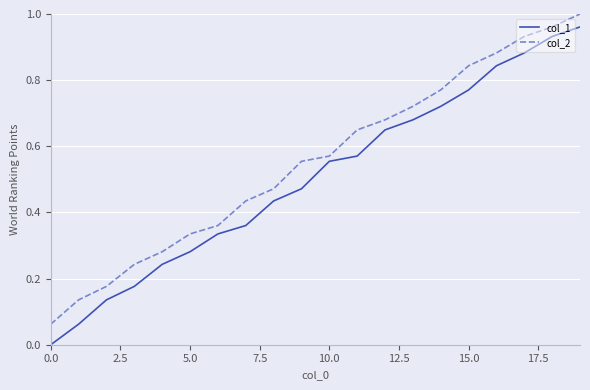

Rank the series by their average value, from lowest to highest.

col_1, col_2